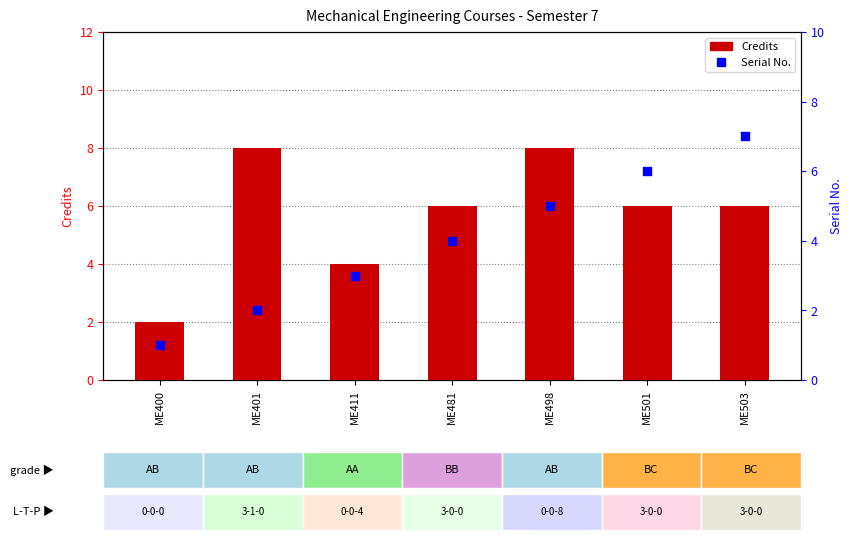

Which series has the largest total across all categories?

Credits